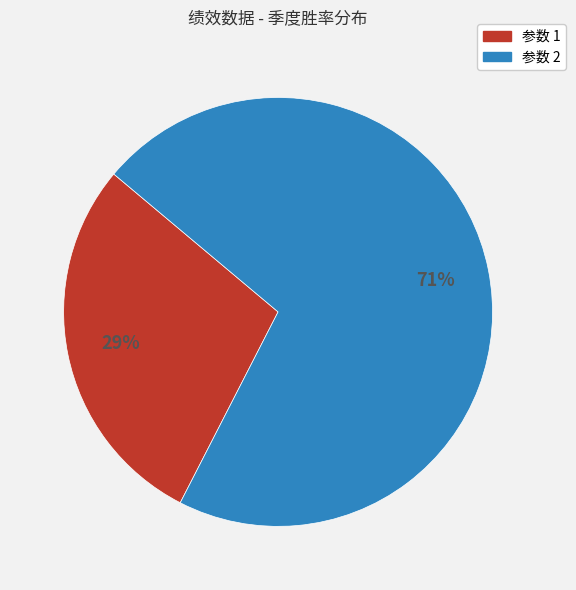

To the nearest percent, what portion does 参数 1 represent?

29%